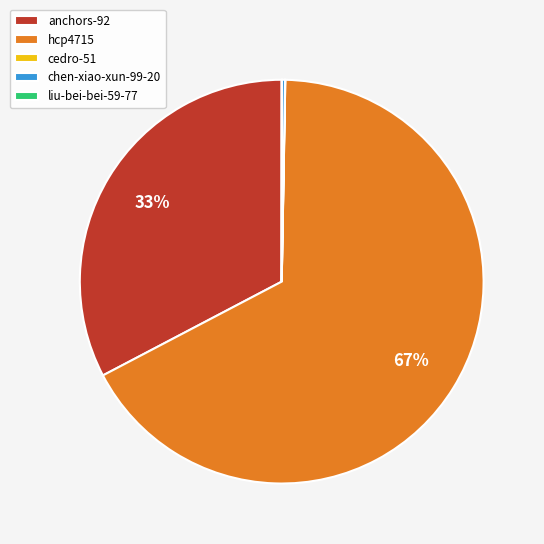

What percentage is the anchors-92 slice, to the nearest percent?

33%